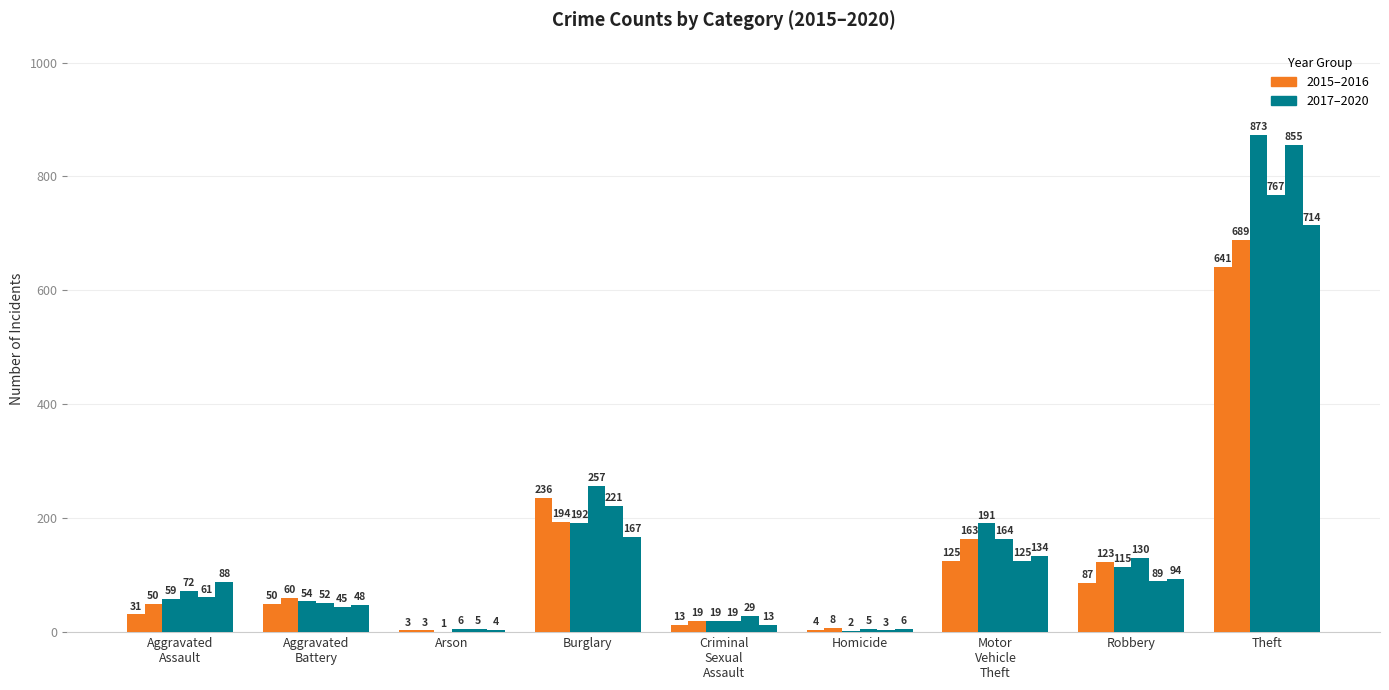

Are the bars horizontal?

No